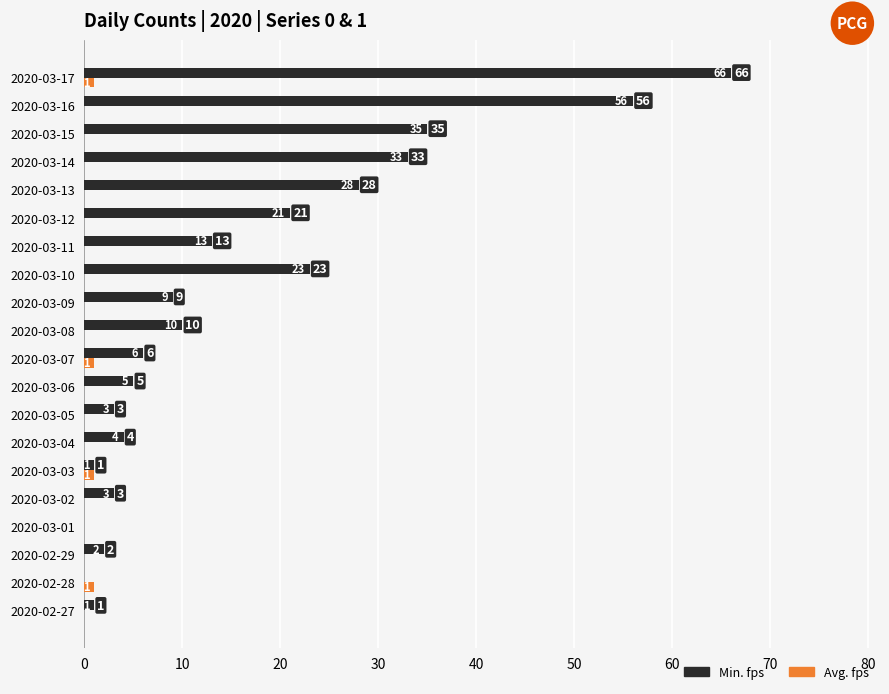

Which series has the largest total across all categories?

Min. fps